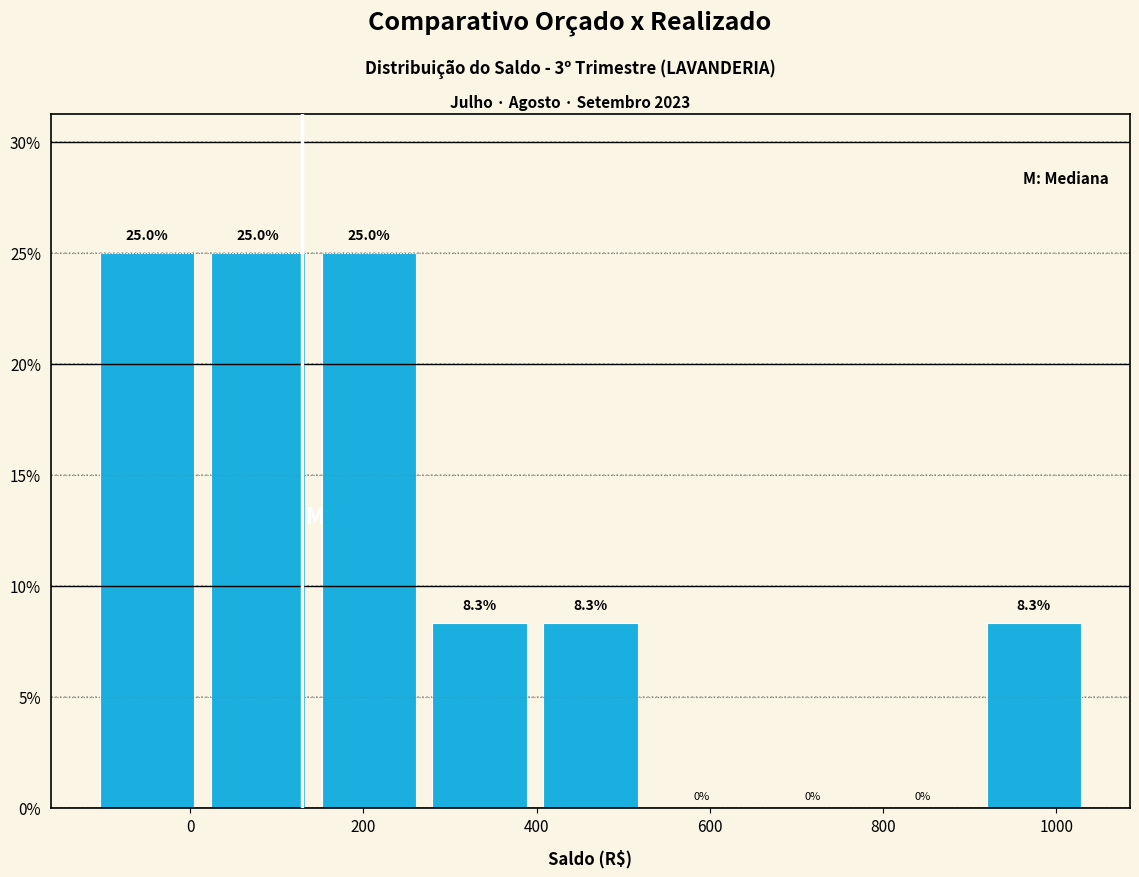

What is the height of the bar covering 20 to 140 on the x-axis? The bar edges are not printed on the chart, so give them approximately, as read against the axis.

25.0